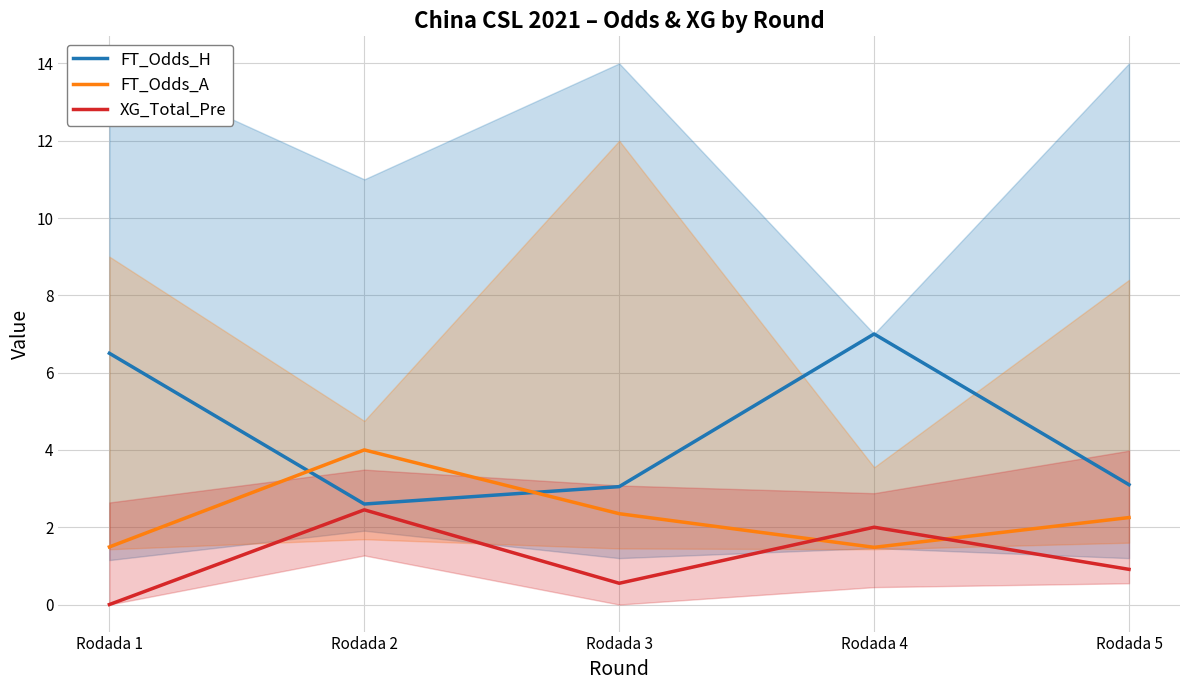

What is the difference between the highest and lowest values at Rodada 2?

1.5